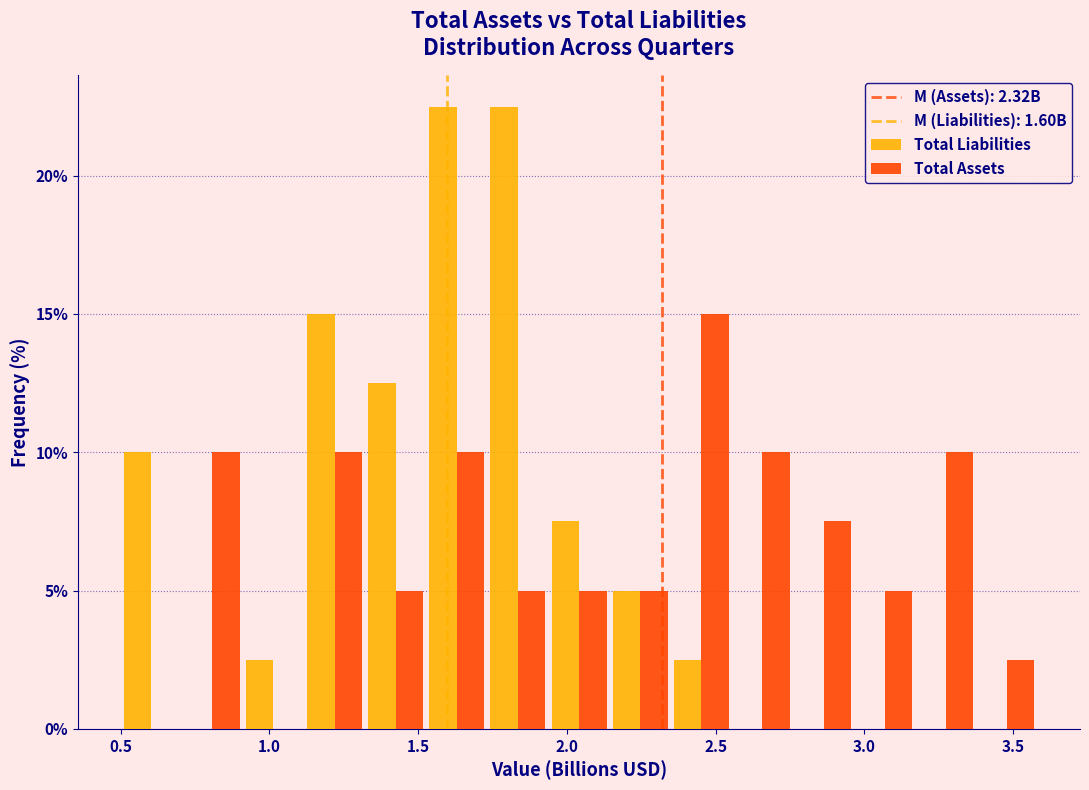

Reading left to right, list every range on the x-axis with the height of the bar of each series over it. Neither the bar edges nor the heights are printed on the chart, so give them approximately, as read against the axes.

0.50 to 0.70: Total Liabilities=10.0	Total Assets=0
0.70 to 0.90: Total Liabilities=0	Total Assets=10.0
0.90 to 1.10: Total Liabilities=2.5	Total Assets=0
1.10 to 1.30: Total Liabilities=15.0	Total Assets=10.0
1.30 to 1.55: Total Liabilities=12.5	Total Assets=5.0
1.55 to 1.75: Total Liabilities=22.5	Total Assets=10.0
1.75 to 1.95: Total Liabilities=22.5	Total Assets=5.0
1.95 to 2.15: Total Liabilities=7.5	Total Assets=5.0
2.15 to 2.35: Total Liabilities=5.0	Total Assets=5.0
2.35 to 2.55: Total Liabilities=2.5	Total Assets=15.0
2.55 to 2.75: Total Liabilities=0	Total Assets=10.0
2.75 to 2.95: Total Liabilities=0	Total Assets=7.5
2.95 to 3.15: Total Liabilities=0	Total Assets=5.0
3.15 to 3.40: Total Liabilities=0	Total Assets=10.0
3.40 to 3.60: Total Liabilities=0	Total Assets=2.5